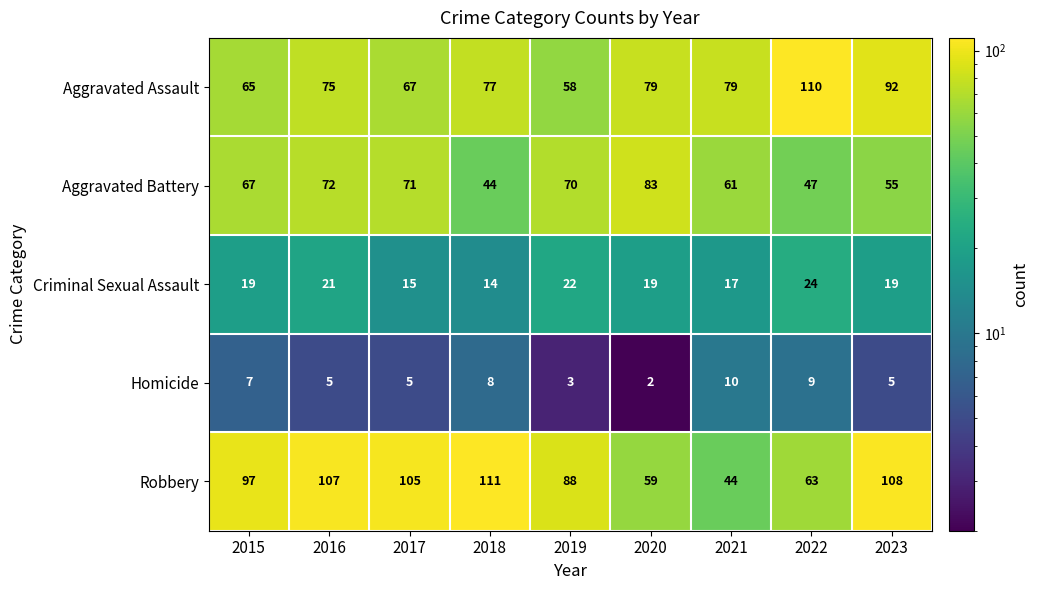

How many categories are shown in the chart?

9